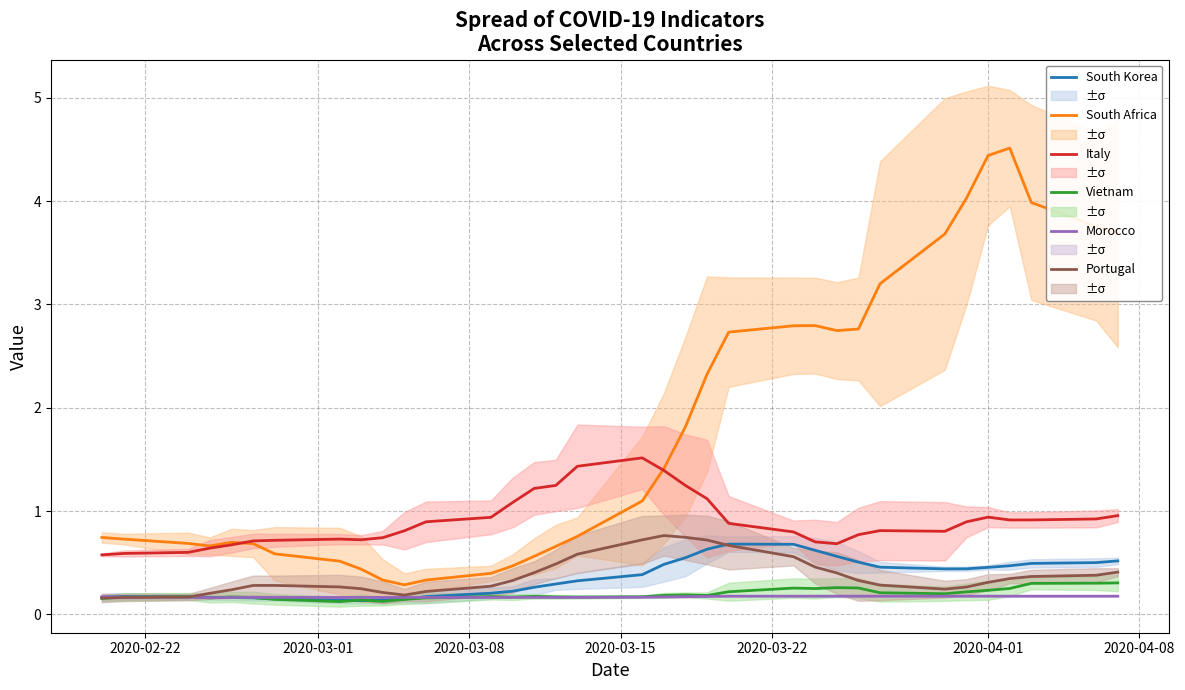

Which series has the largest range (max minus min)?

South Africa